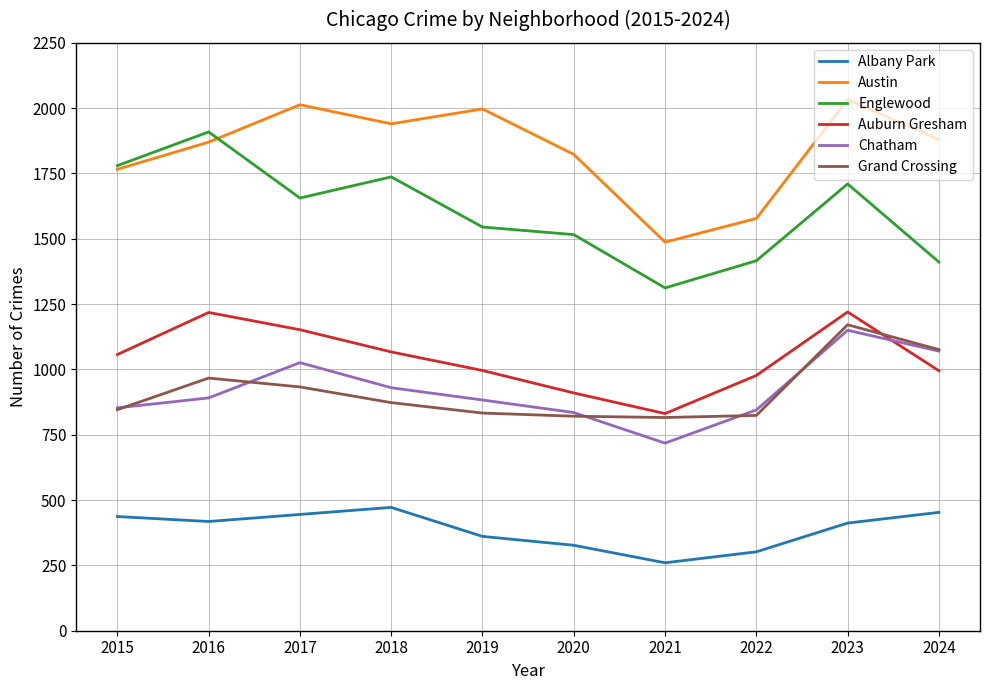

The value of Englewood at 2017 is 486. True or false?

False